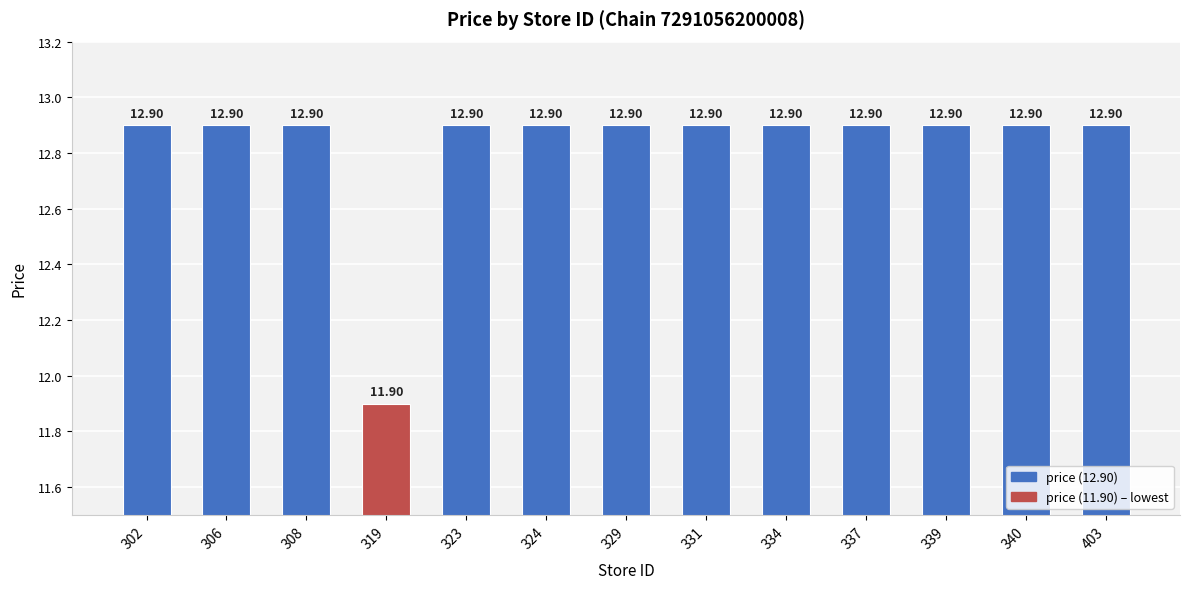

Reading right to left, what are all the values shown in this chart?

12.9	12.9	12.9	12.9	12.9	12.9	12.9	12.9	12.9	11.9	12.9	12.9	12.9